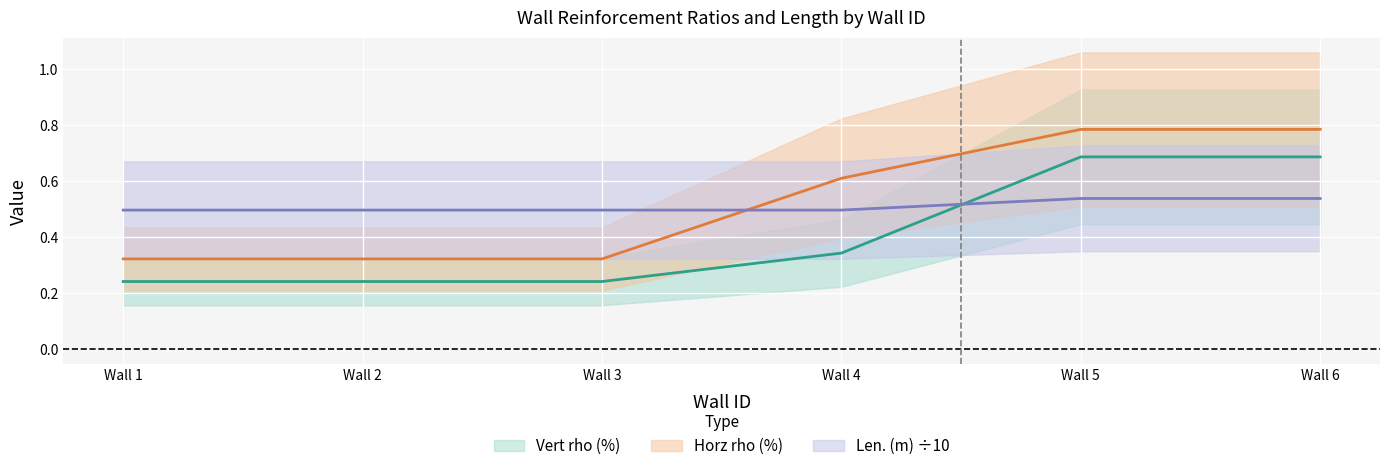

Which category has the lowest value in the Horz rho (%) series?

Wall 1